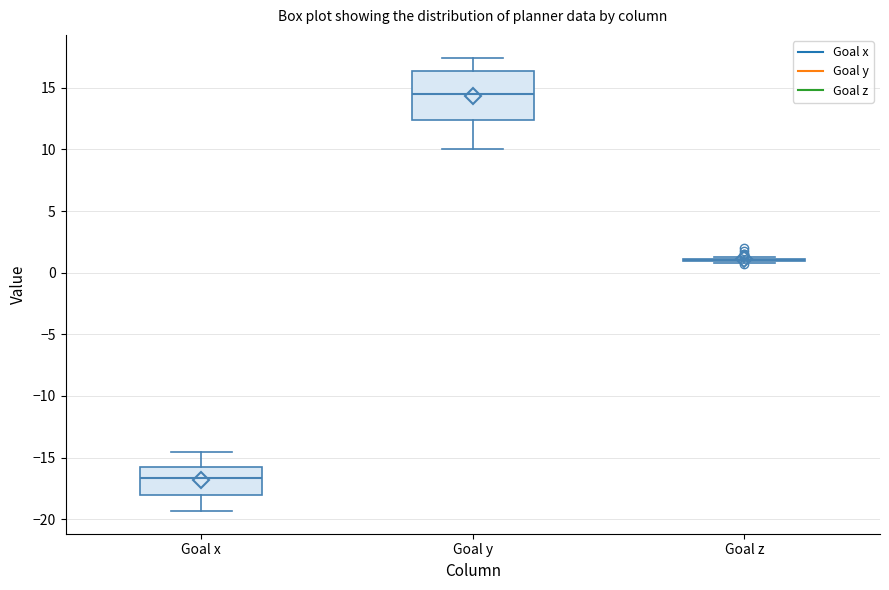

Reading left to right, read every box against the y-axis: the position of its median line, the range the box covers, and the ends of its whiskers. The values are not printed on the chart, so give them approximately, as read against the axis.

Goal x: median -16.5, box -18.0 to -16.0, whiskers -19.5 to -14.5
Goal y: median 14.5, box 12.5 to 16.5, whiskers 10.0 to 17.5
Goal z: box collapsed to a line at 1.0, whiskers 1.0 to 1.5